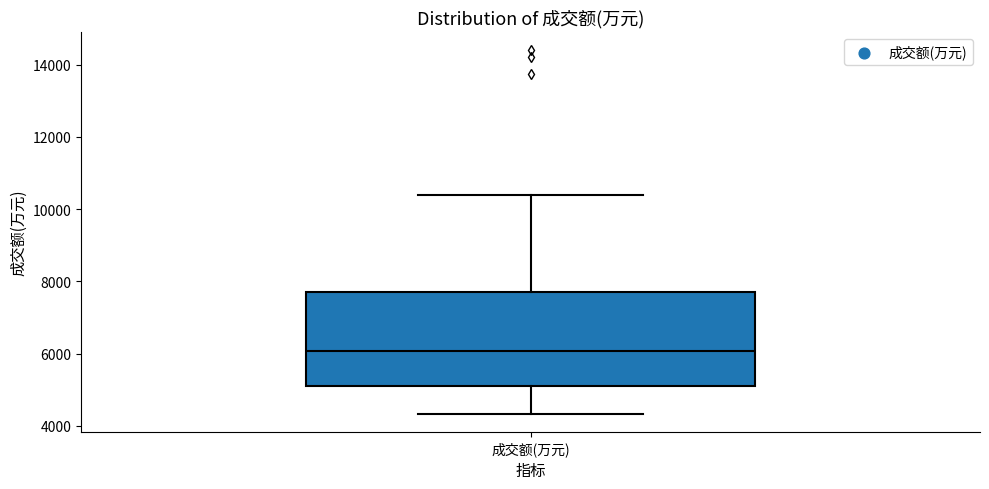

Transcribe this box plot: give where the median line is, the range the box spans, and where the two whiskers end, as read against the y-axis. The values are not printed on the chart, so give them approximately, as read against the axis.

median 6000, box 5000 to 7600, whiskers 4400 to 10400